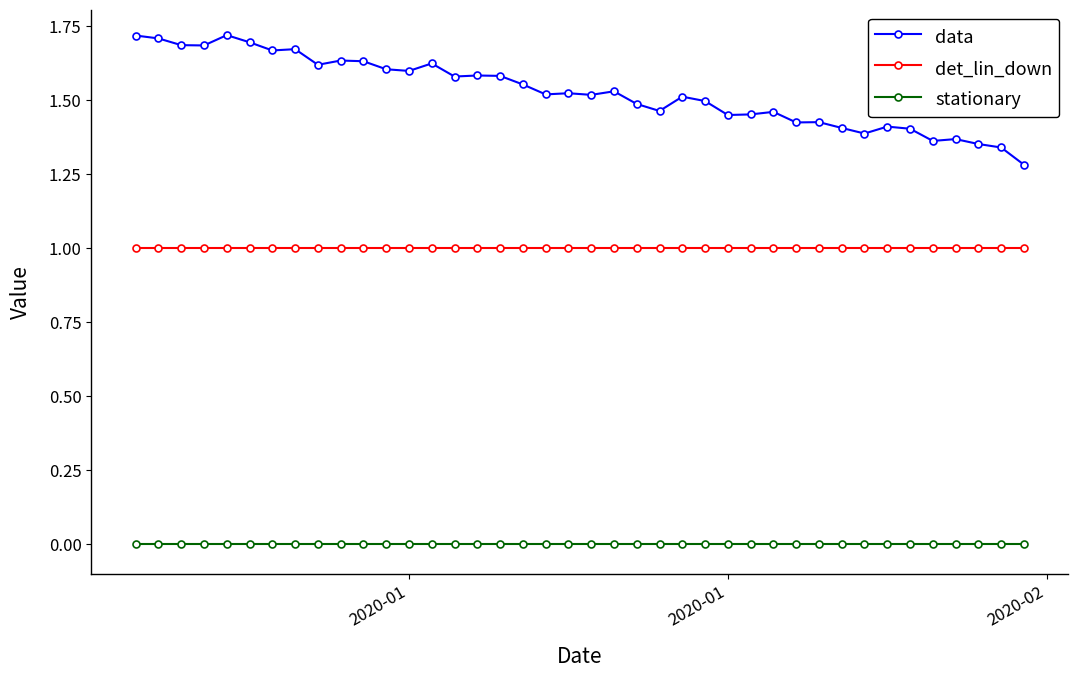

How many categories are shown in the chart?

40